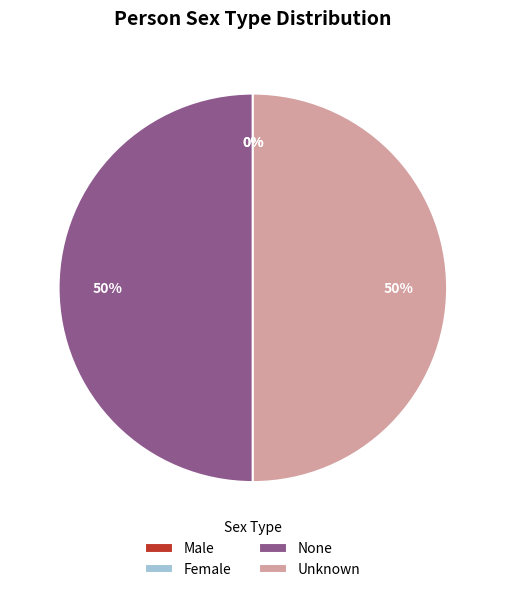

To the nearest percent, what is the difference between the largest and smallest slice percentages?

50%